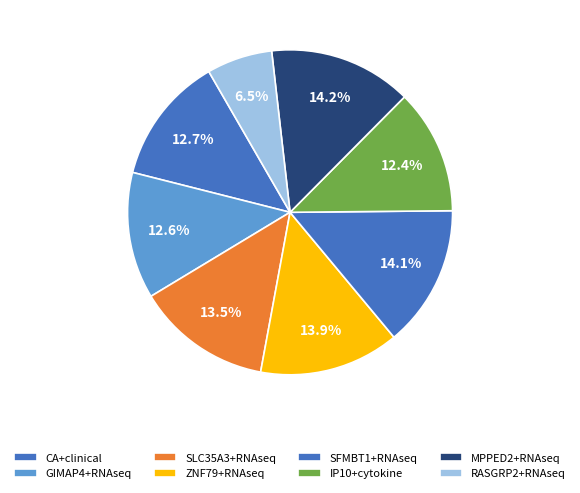

How many segments does this pie chart have?

8